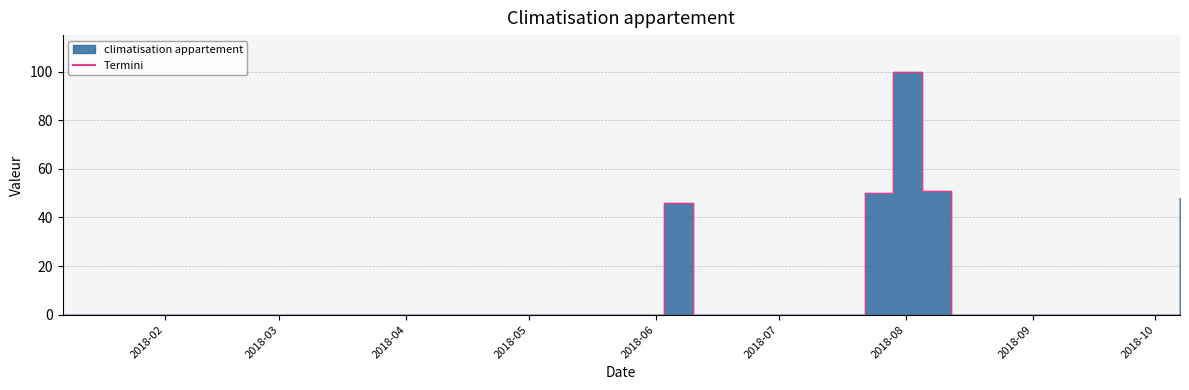

True or false: there are more than 2 points higher than both neighbors.

False